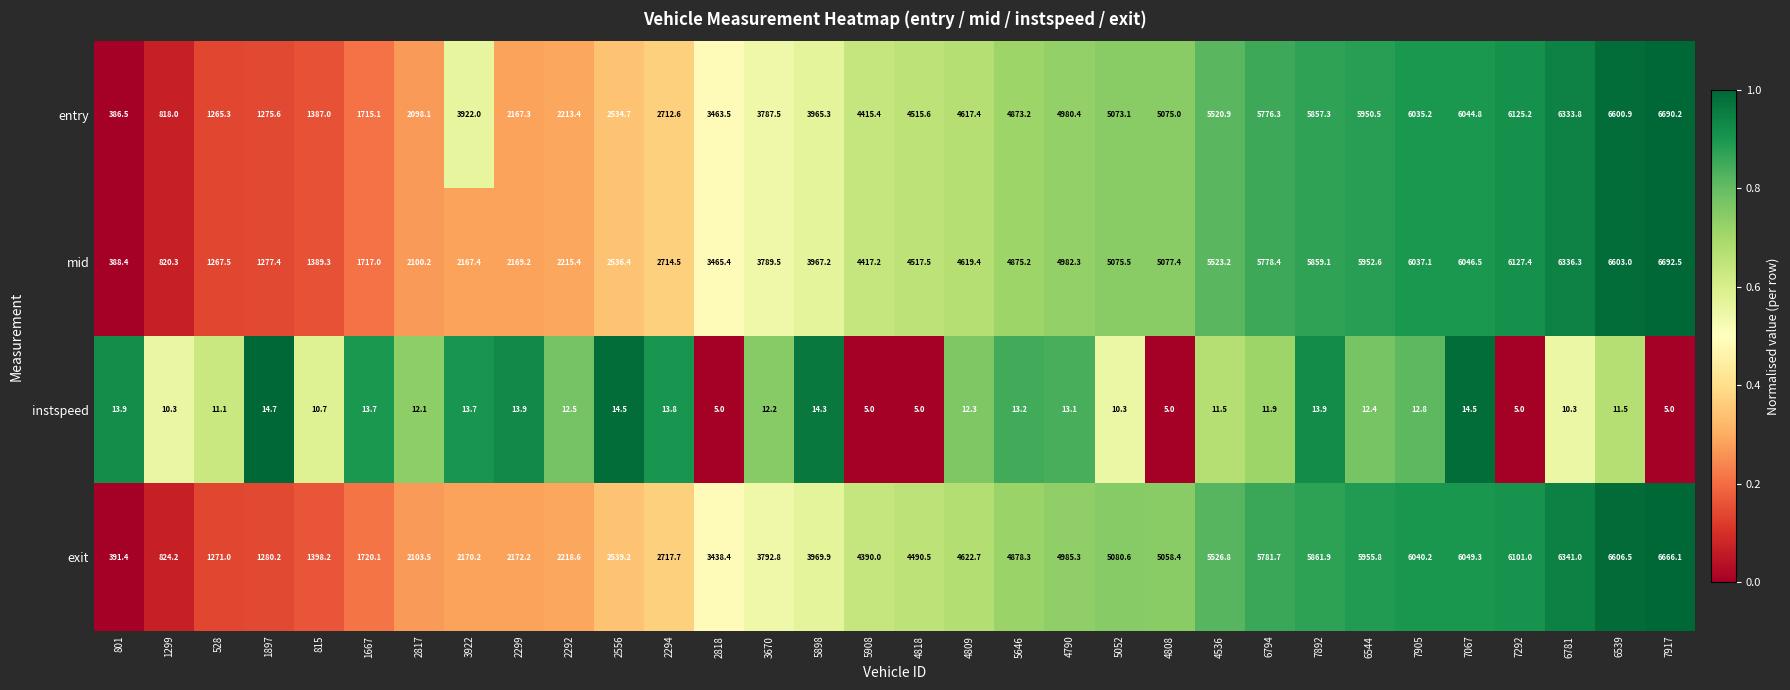

What is the difference between the maximum and second lowest values in the instspeed series?

9.7